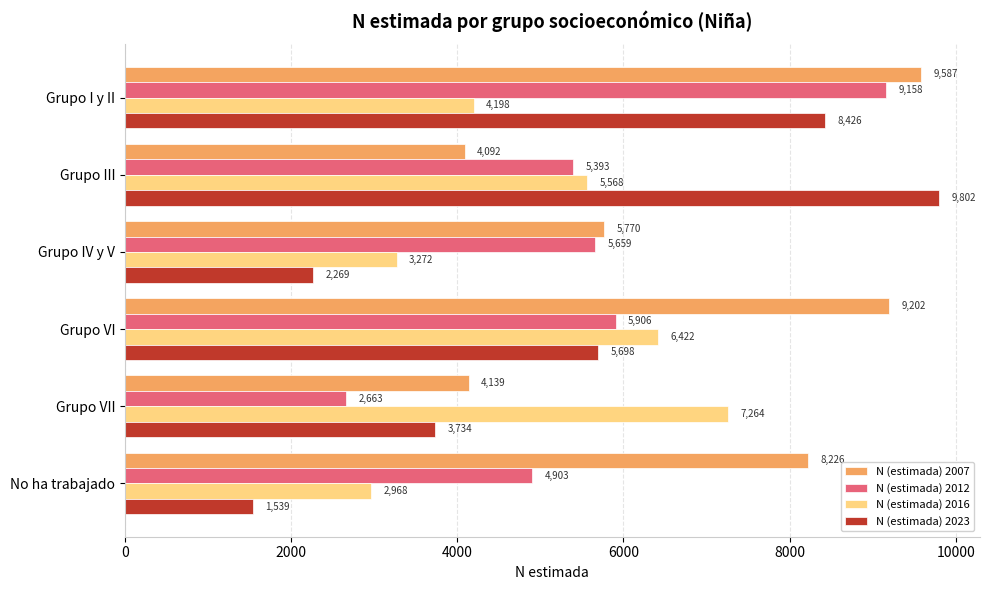

Which series has the widest spread of values?

N (estimada) 2023